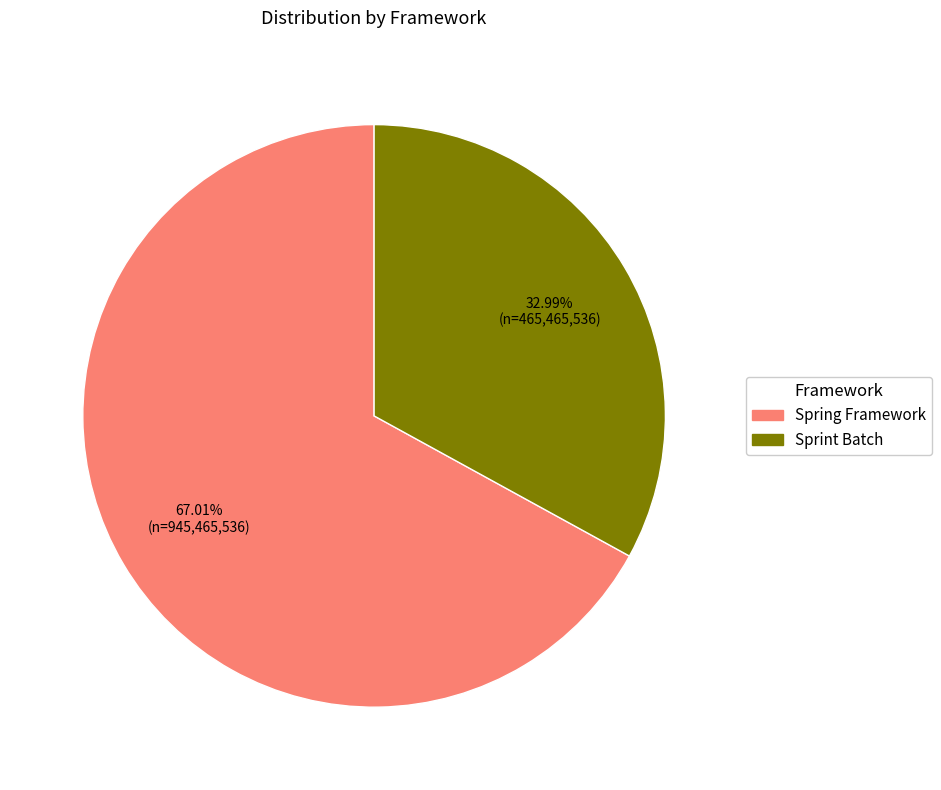

Combined, do Sprint Batch and Spring Framework account for over 50%?

Yes